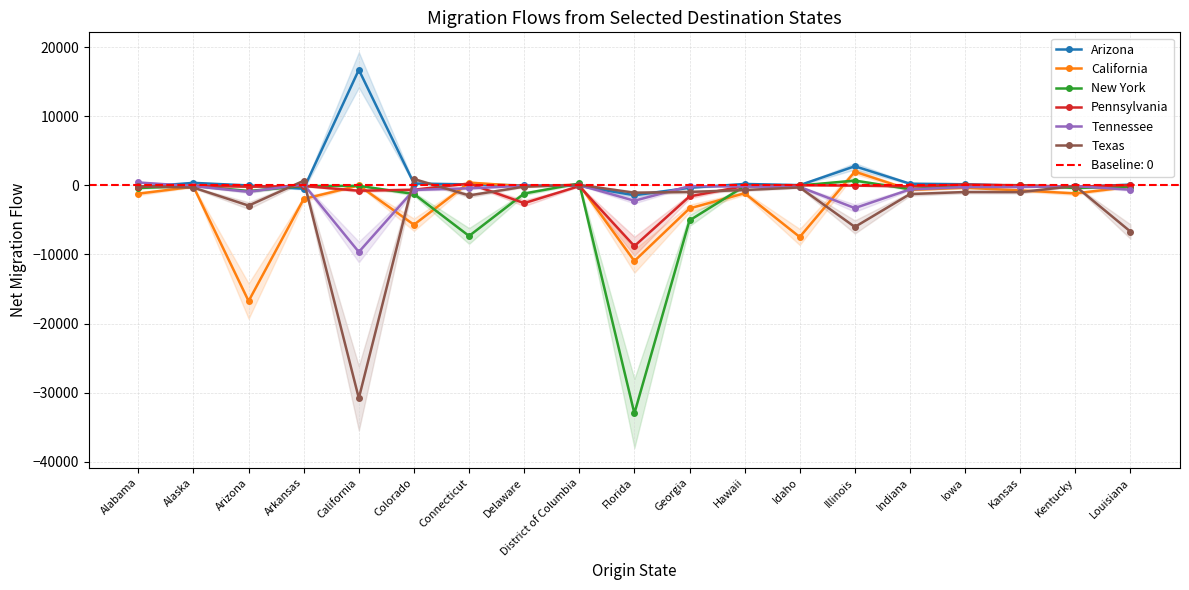

How many times do New York and California cross each other?

8